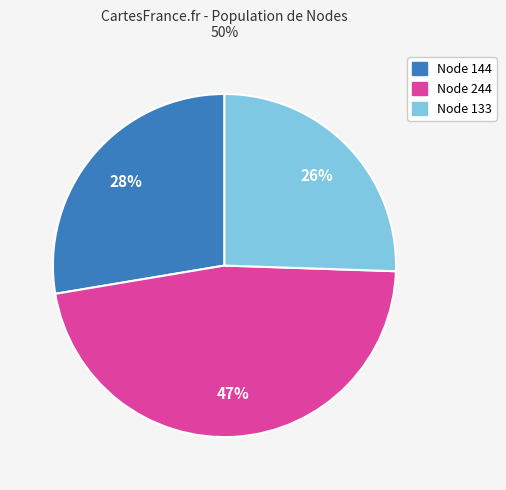

True or false: Node 133 accounts for 26% of the total.

True